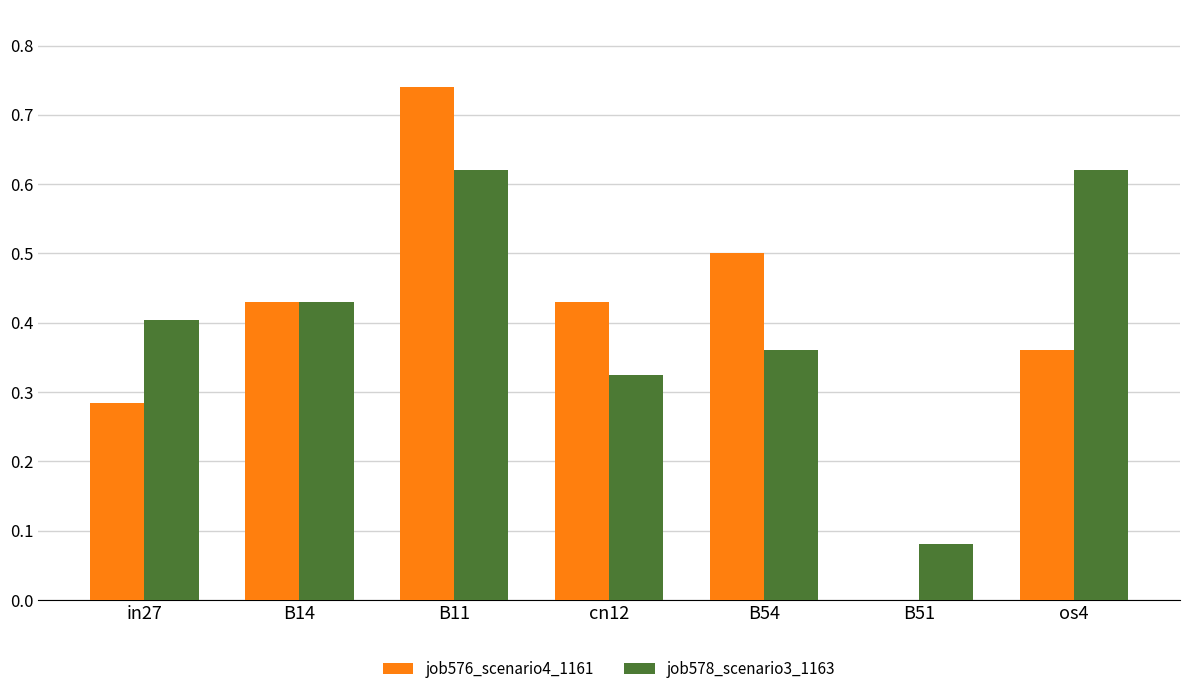

What is the sum of all job576_scenario4_1161 values?

2.7